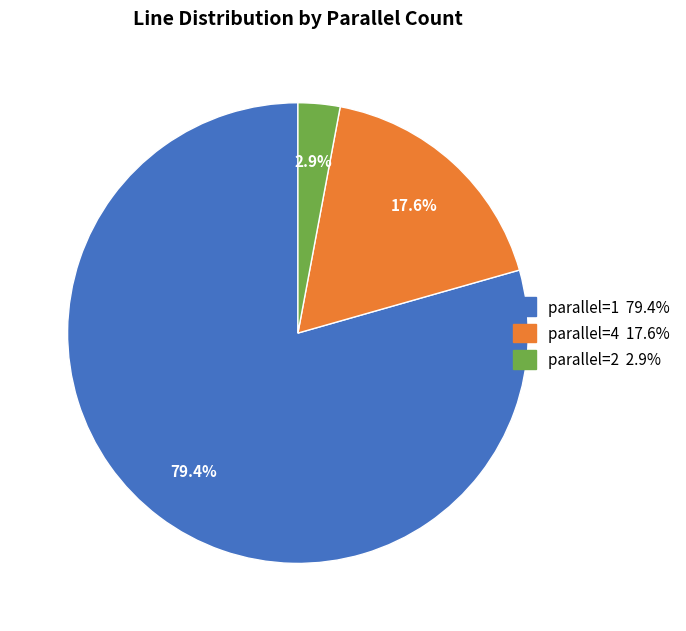

To the nearest percent, what is the average slice percentage?

33%